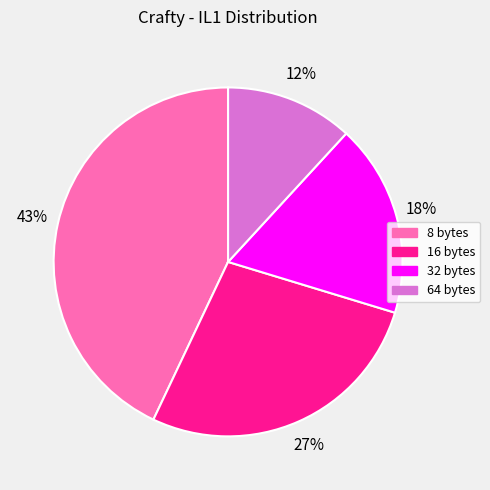

True or false: 8 bytes accounts for 43% of the total.

True